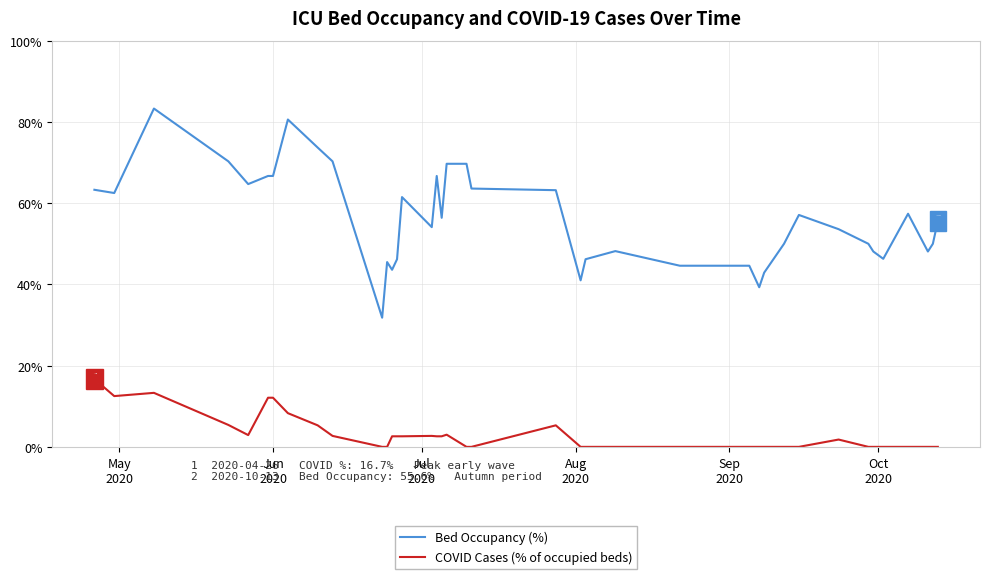

Rank the series by their maximum value, from lowest to highest.

COVID Cases (% of occupied beds), Bed Occupancy (%)